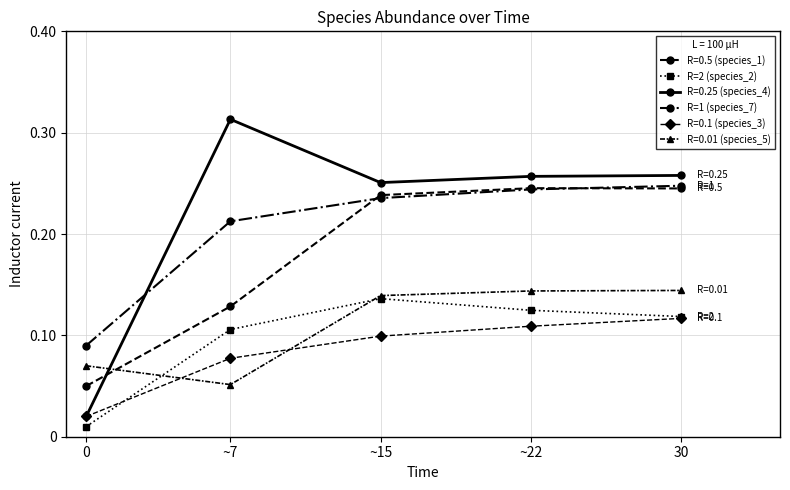

How many interior local peaks does the R=2 (species_2) series have?

1